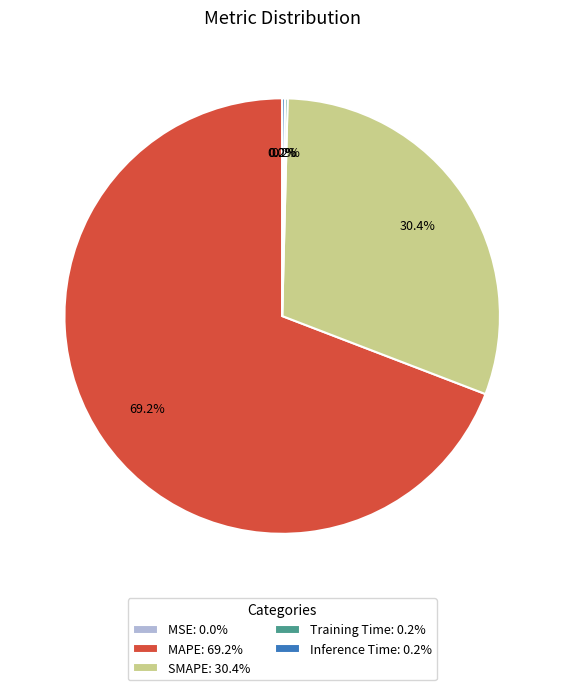

Is there any slice that represents more than half of the pie?

Yes